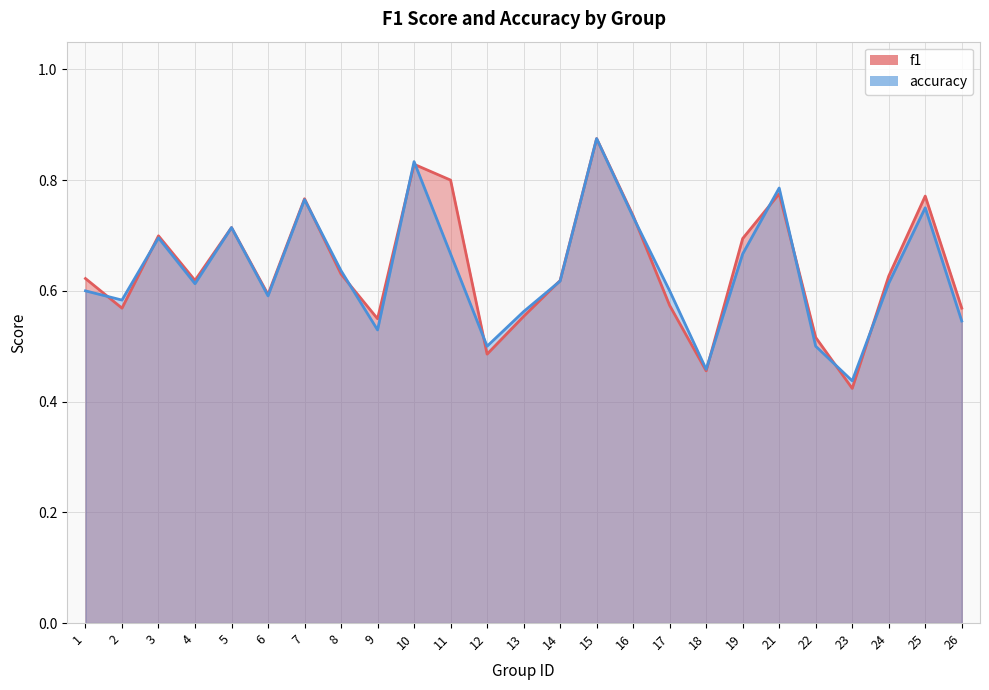

Which series has the largest range (max minus min)?

f1